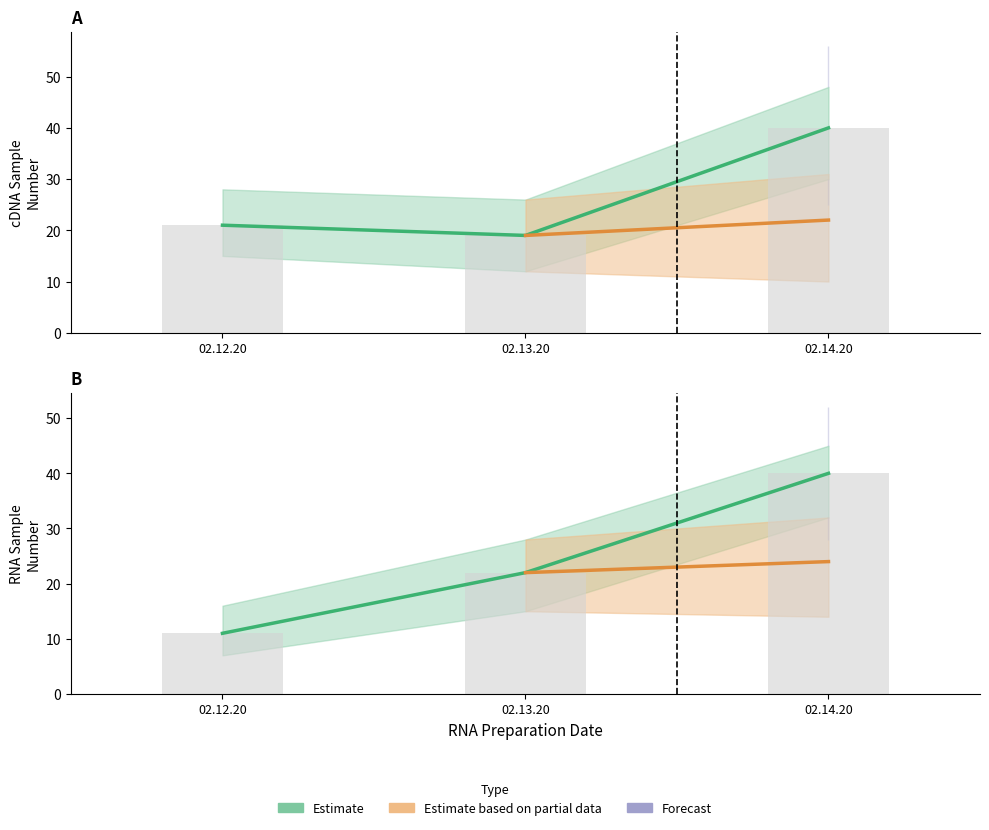

How many data points are less than 22?

1